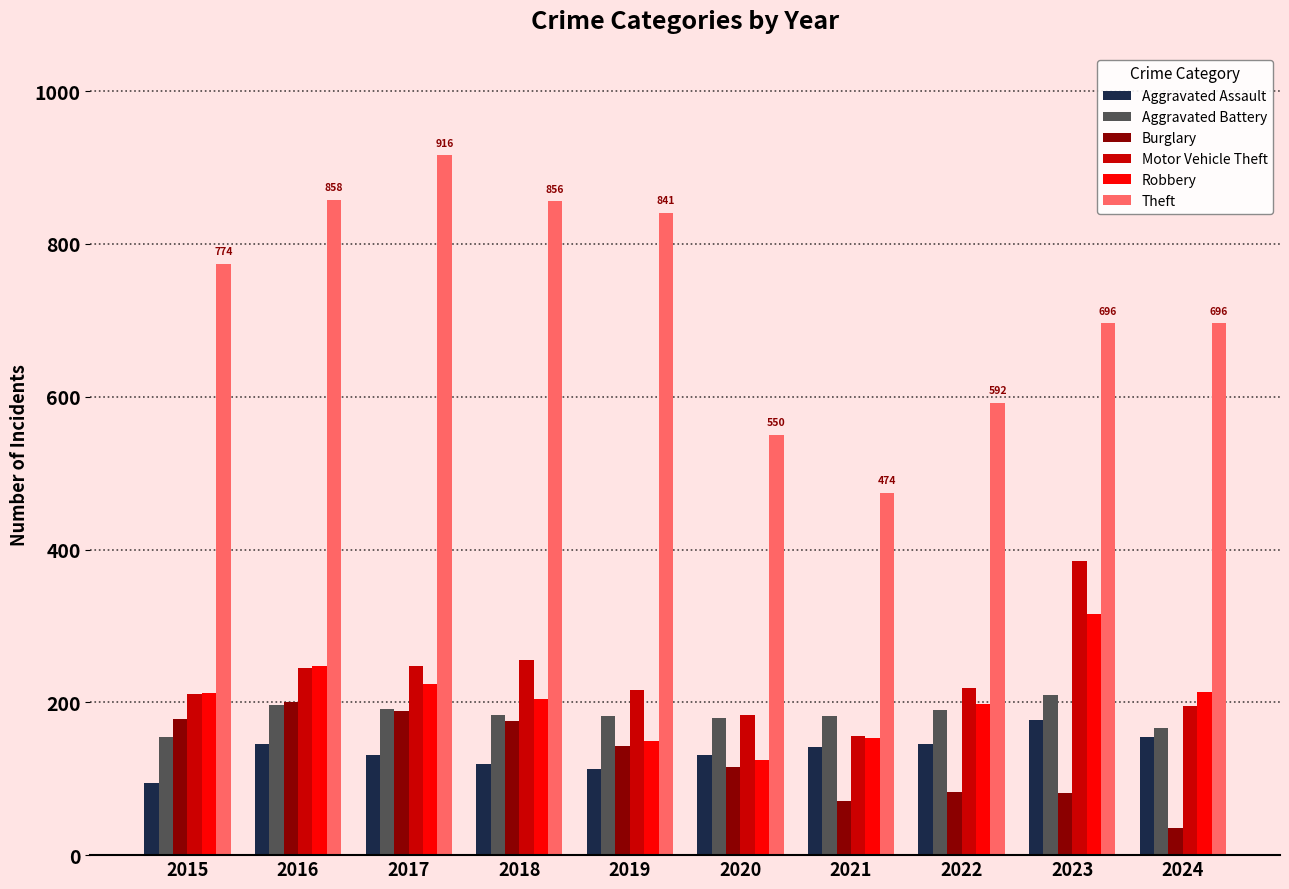

Read the Aggravated Battery value at 2024, to the nearest 5.

165